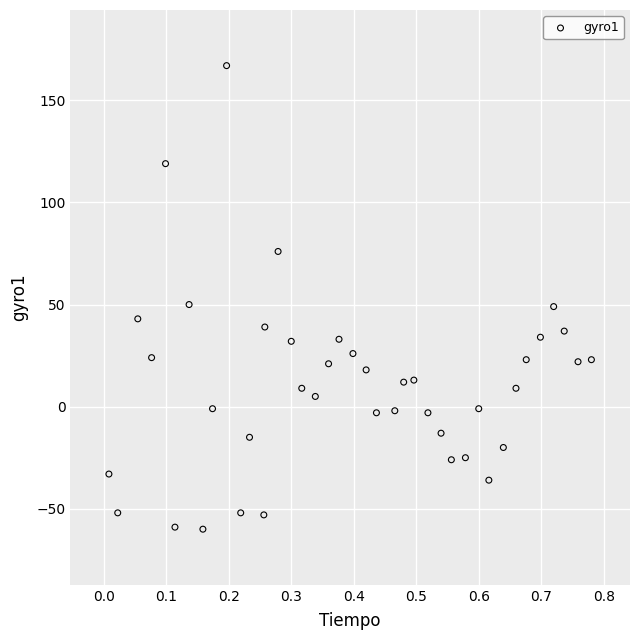

What is the range of Y values (max minus min)?

227